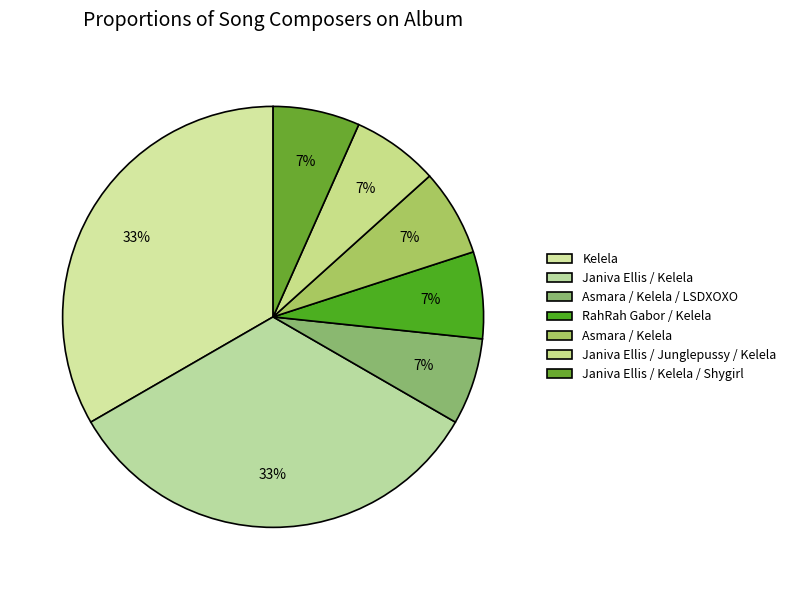

Combined, what portion of the pie is Janiva Ellis / Kelela and Janiva Ellis / Junglepussy / Kelela?

40.0%